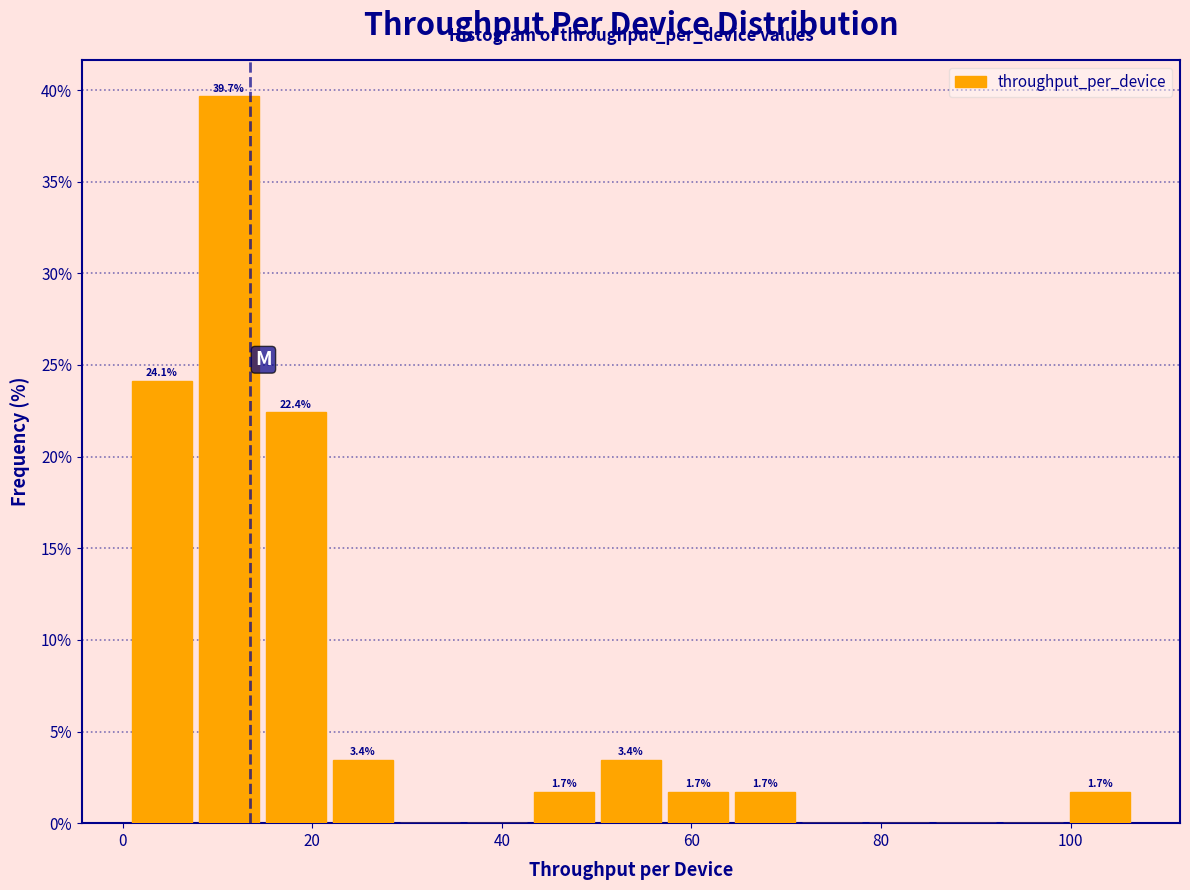

Around what value on the x-axis is the tallest bar? Give the approximate position of its centre, as read against the axis.

12